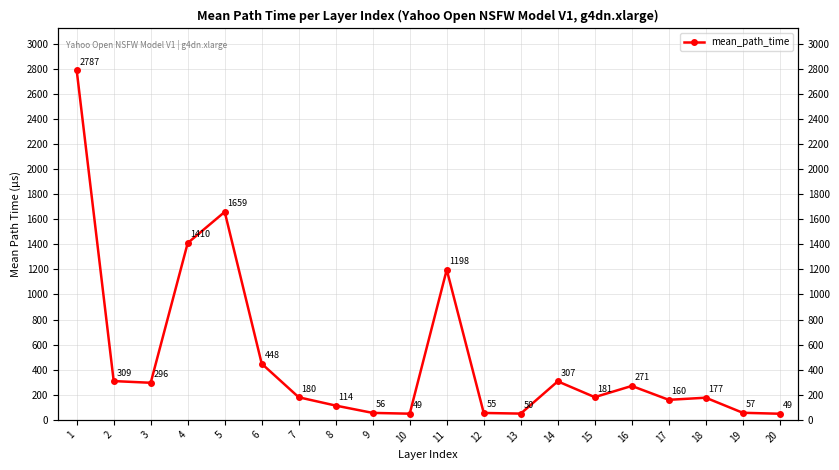

At which label is the value closest to 1418?

4